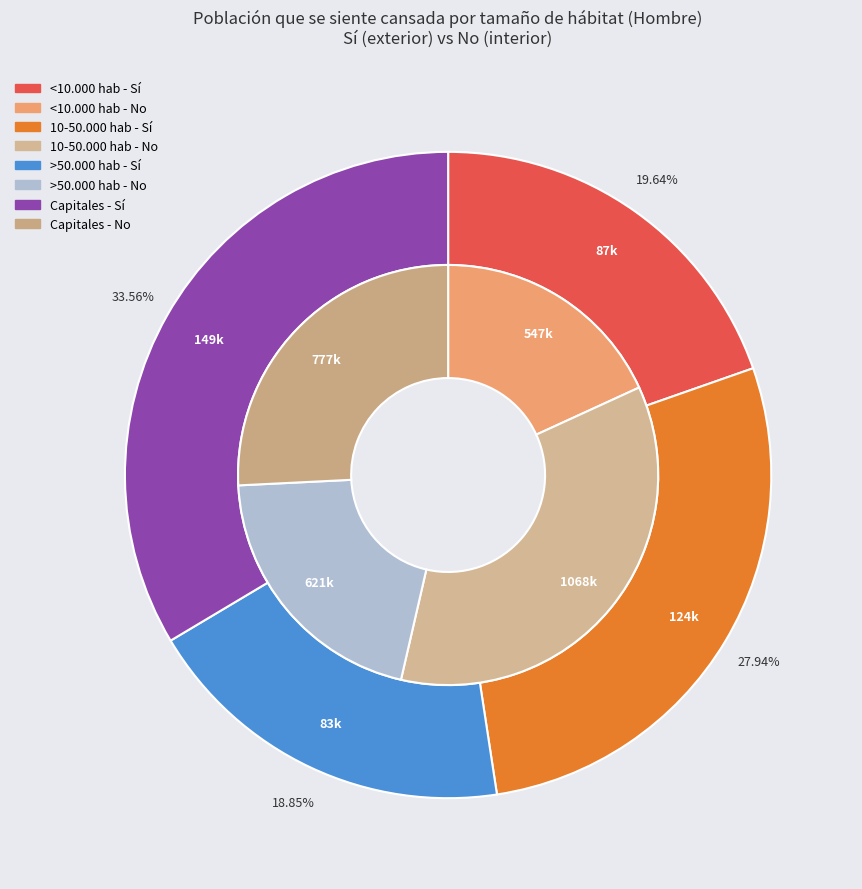

Rank the series by their maximum value, from lowest to highest.

Sí, No